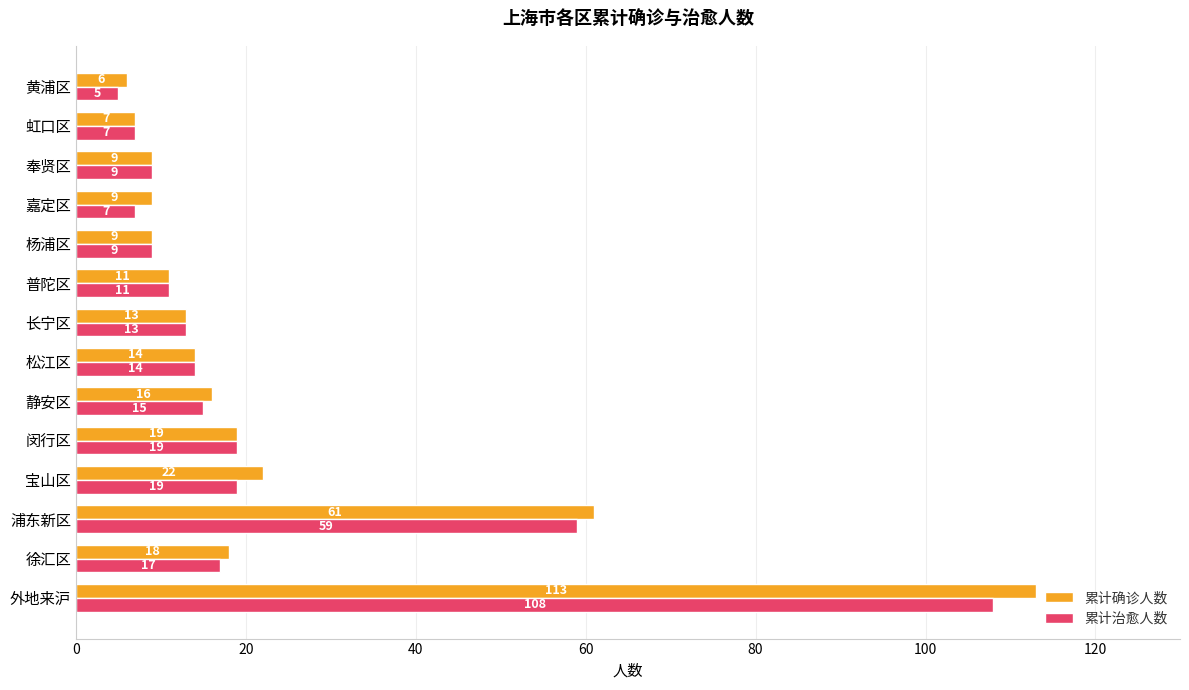

Which category has the lowest value across all series?

黄浦区